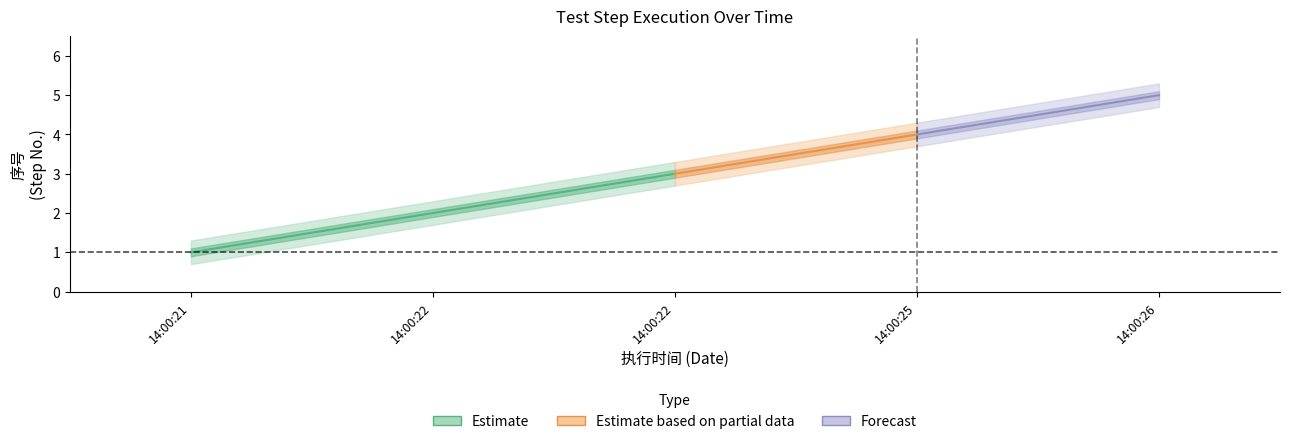

List the labels in order of lower1 value, smallest first.

2018-05-14 14:00:21, 2018-05-14 14:00:22, 2018-05-14 14:00:22, 2018-05-14 14:00:25, 2018-05-14 14:00:26